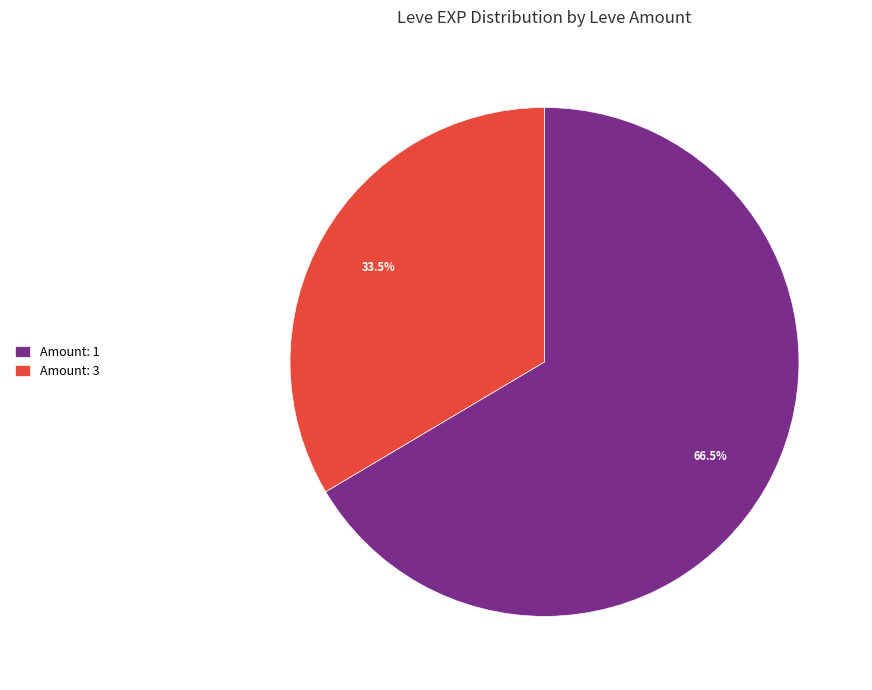

Rank the categories by value from highest to lowest.

Amount: 1, Amount: 3